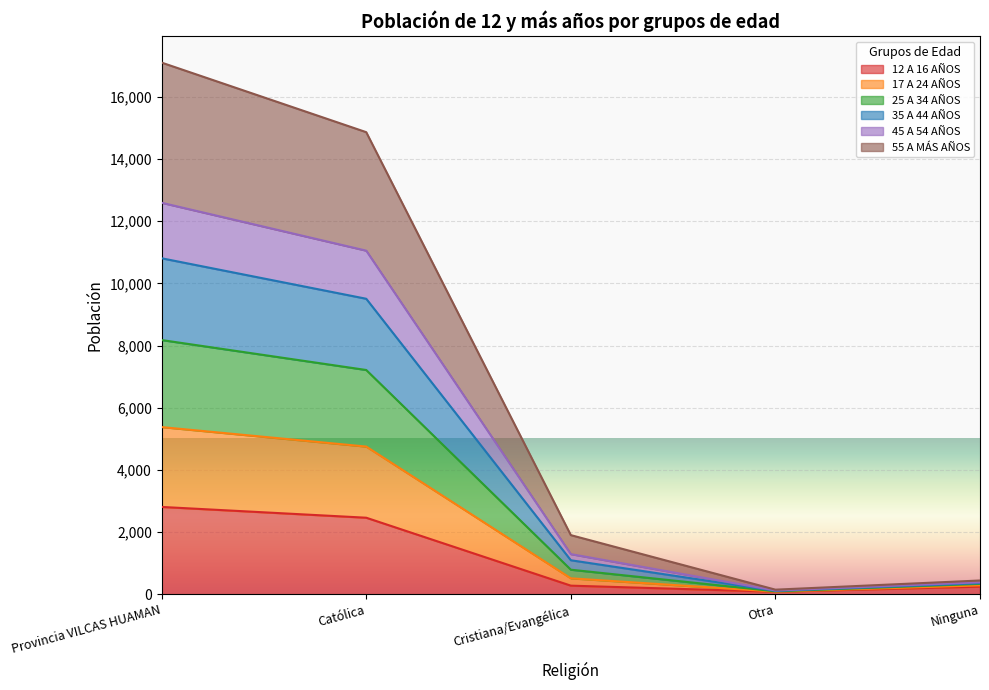

Which label corresponds to the largest value in the chart?

Provincia VILCAS HUAMAN